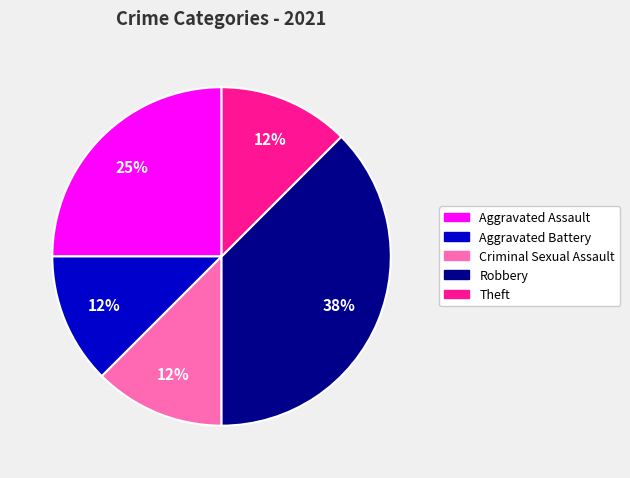

To the nearest percent, what is the average slice percentage?

20%